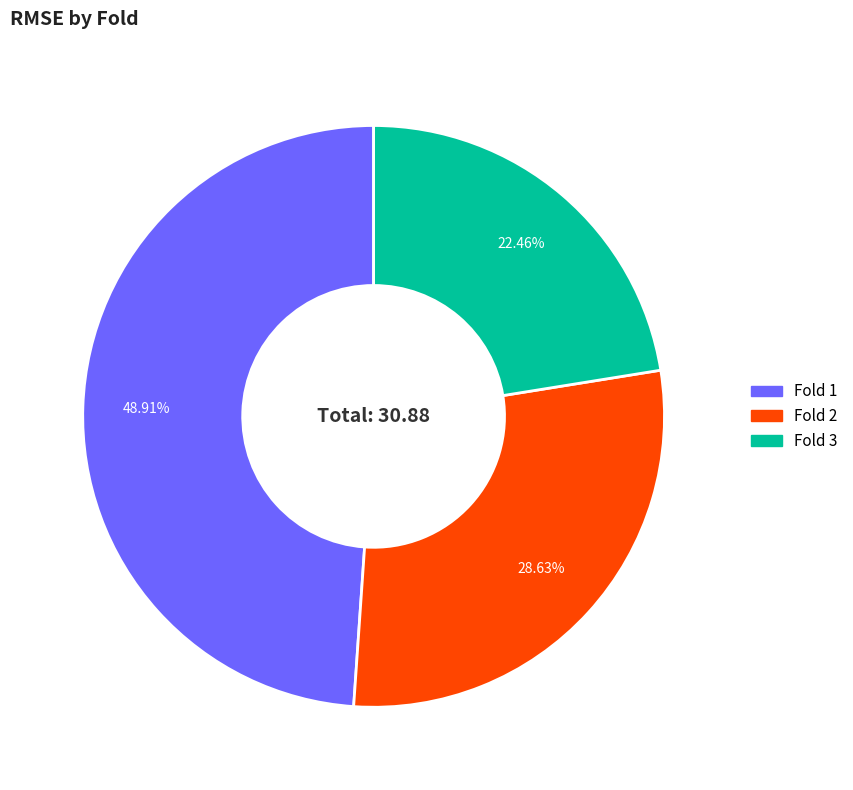

Does any single category account for the majority?

No